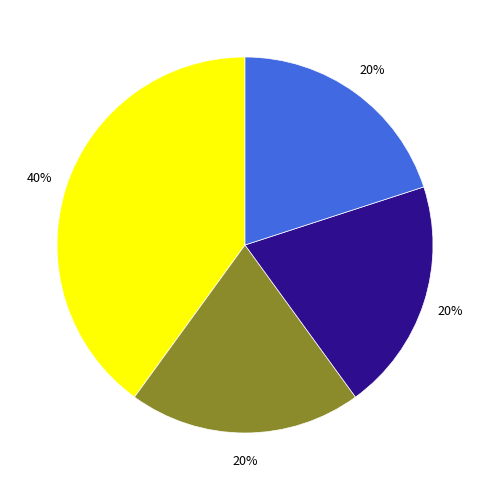

To the nearest percent, what is the difference between the largest and smallest slice percentages?

20%